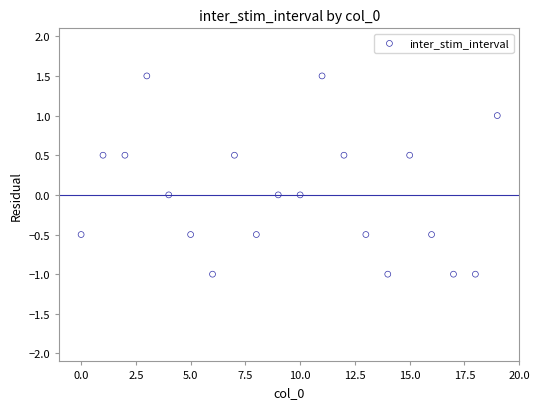

What is the range of Y values (max minus min)?

2.5